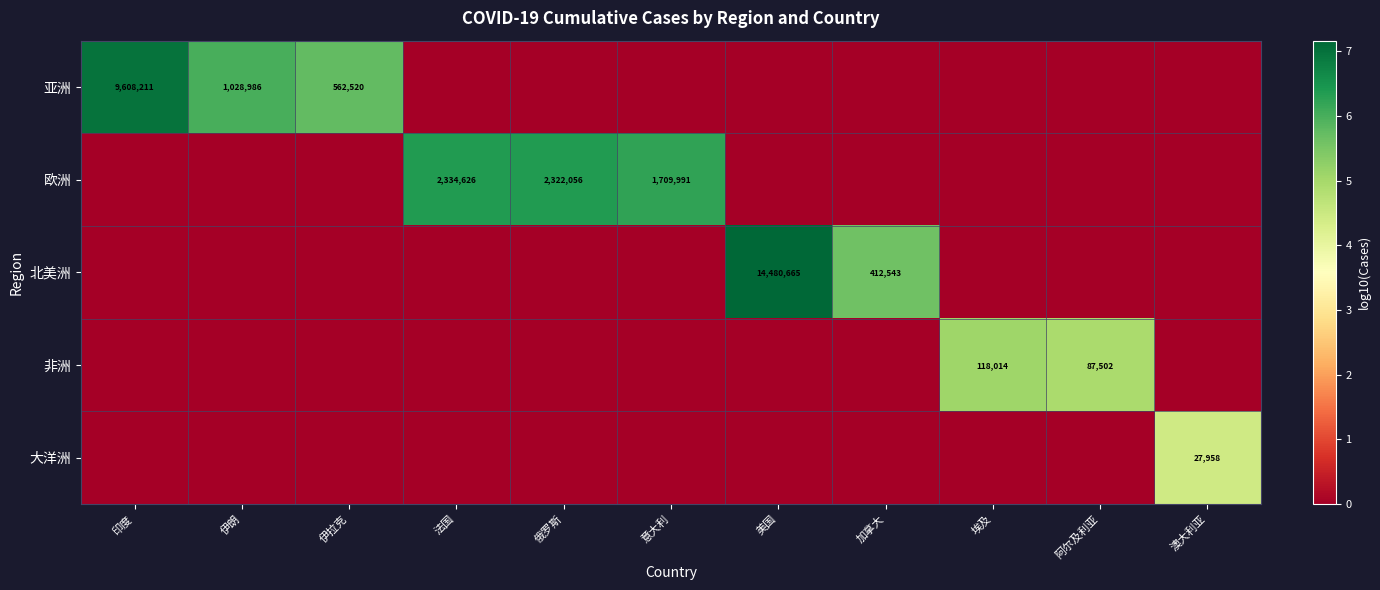

Which has a higher value, 澳大利亚 or 加拿大?

澳大利亚